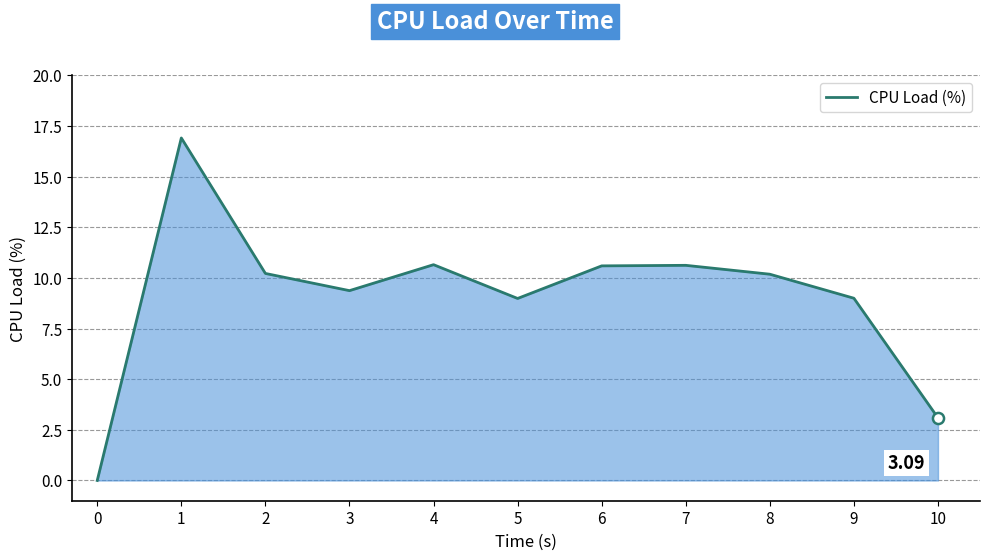

The value at 5 is 3.5. True or false?

False